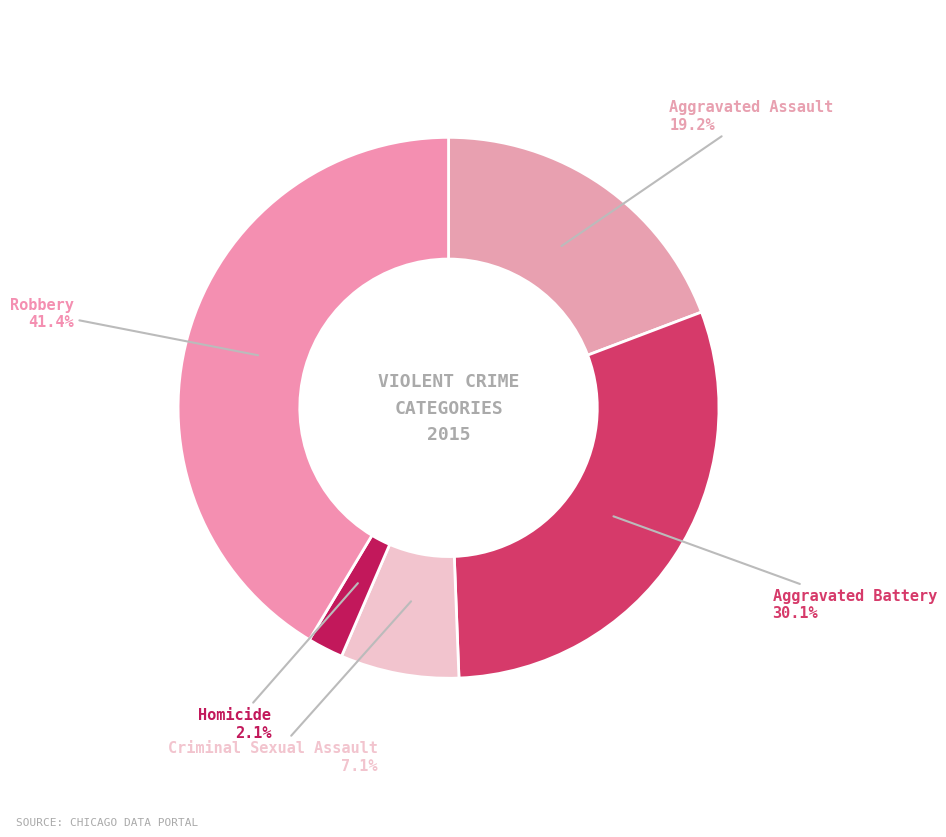

Do Homicide and Robbery together represent more than half of the pie?

No